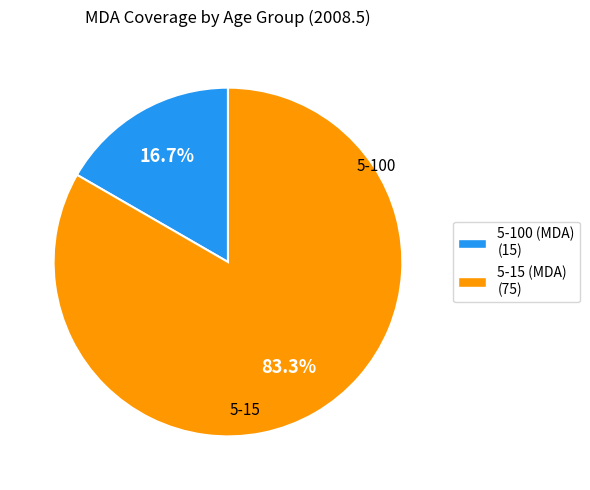

What percentage is the 5-100 (MDA) slice, to the nearest percent?

17%